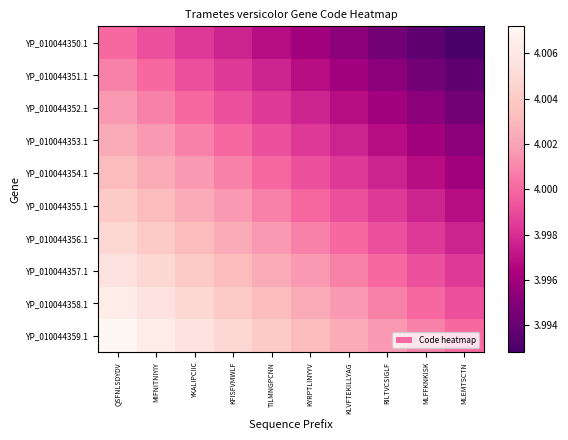

Reading right to left, list all the values displayed in this chart.

YP_010044350.1: MLEMTSCTN=4.0	MLFFKNKISK=4.0	RILTVCSIGLF=4.0	KLVFTEKILLYAG=4.0	KYRPTLINYYV=4.0	TILMNGPCNN=4.0	KFISFVMWLF=4.0	YKALIPCIIC=4.0	MIFNITNIYIY=4.0	QSFNLSDYDV=4.0
YP_010044351.1: MLEMTSCTN=4.0	MLFFKNKISK=4.0	RILTVCSIGLF=4.0	KLVFTEKILLYAG=4.0	KYRPTLINYYV=4.0	TILMNGPCNN=4.0	KFISFVMWLF=4.0	YKALIPCIIC=4.0	MIFNITNIYIY=4.0	QSFNLSDYDV=4.0
YP_010044352.1: MLEMTSCTN=4.0	MLFFKNKISK=4.0	RILTVCSIGLF=4.0	KLVFTEKILLYAG=4.0	KYRPTLINYYV=4.0	TILMNGPCNN=4.0	KFISFVMWLF=4.0	YKALIPCIIC=4.0	MIFNITNIYIY=4.0	QSFNLSDYDV=4.0
YP_010044353.1: MLEMTSCTN=4.0	MLFFKNKISK=4.0	RILTVCSIGLF=4.0	KLVFTEKILLYAG=4.0	KYRPTLINYYV=4.0	TILMNGPCNN=4.0	KFISFVMWLF=4.0	YKALIPCIIC=4.0	MIFNITNIYIY=4.0	QSFNLSDYDV=4.0
YP_010044354.1: MLEMTSCTN=4.0	MLFFKNKISK=4.0	RILTVCSIGLF=4.0	KLVFTEKILLYAG=4.0	KYRPTLINYYV=4.0	TILMNGPCNN=4.0	KFISFVMWLF=4.0	YKALIPCIIC=4.0	MIFNITNIYIY=4.0	QSFNLSDYDV=4.0
YP_010044355.1: MLEMTSCTN=4.0	MLFFKNKISK=4.0	RILTVCSIGLF=4.0	KLVFTEKILLYAG=4.0	KYRPTLINYYV=4.0	TILMNGPCNN=4.0	KFISFVMWLF=4.0	YKALIPCIIC=4.0	MIFNITNIYIY=4.0	QSFNLSDYDV=4.0
YP_010044356.1: MLEMTSCTN=4.0	MLFFKNKISK=4.0	RILTVCSIGLF=4.0	KLVFTEKILLYAG=4.0	KYRPTLINYYV=4.0	TILMNGPCNN=4.0	KFISFVMWLF=4.0	YKALIPCIIC=4.0	MIFNITNIYIY=4.0	QSFNLSDYDV=4.0
YP_010044357.1: MLEMTSCTN=4.0	MLFFKNKISK=4.0	RILTVCSIGLF=4.0	KLVFTEKILLYAG=4.0	KYRPTLINYYV=4.0	TILMNGPCNN=4.0	KFISFVMWLF=4.0	YKALIPCIIC=4.0	MIFNITNIYIY=4.0	QSFNLSDYDV=4.0
YP_010044358.1: MLEMTSCTN=4.0	MLFFKNKISK=4.0	RILTVCSIGLF=4.0	KLVFTEKILLYAG=4.0	KYRPTLINYYV=4.0	TILMNGPCNN=4.0	KFISFVMWLF=4.0	YKALIPCIIC=4.0	MIFNITNIYIY=4.0	QSFNLSDYDV=4.0
YP_010044359.1: MLEMTSCTN=4.0	MLFFKNKISK=4.0	RILTVCSIGLF=4.0	KLVFTEKILLYAG=4.0	KYRPTLINYYV=4.0	TILMNGPCNN=4.0	KFISFVMWLF=4.0	YKALIPCIIC=4.0	MIFNITNIYIY=4.0	QSFNLSDYDV=4.0